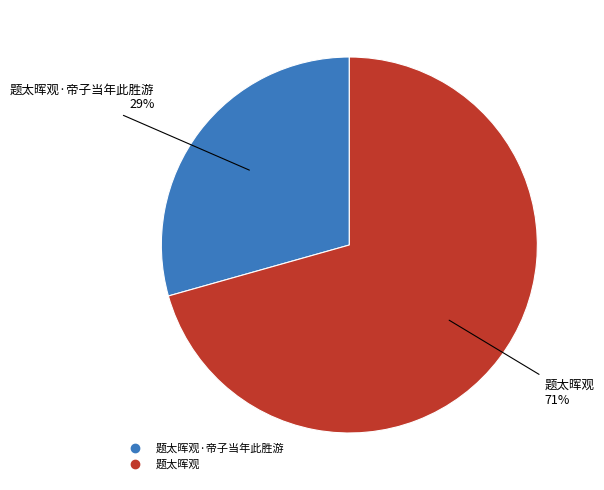

To the nearest percent, what is the average slice percentage?

50%